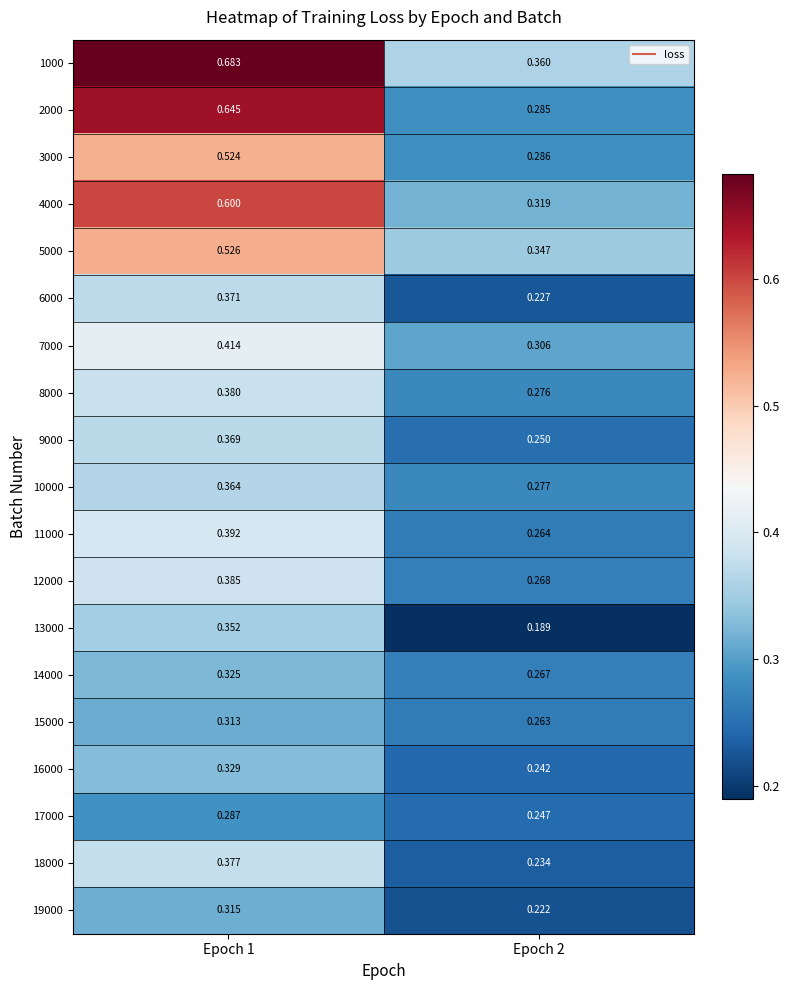

Is the value of 12000 at Epoch 1 greater than the value of 16000 at Epoch 1?

Yes